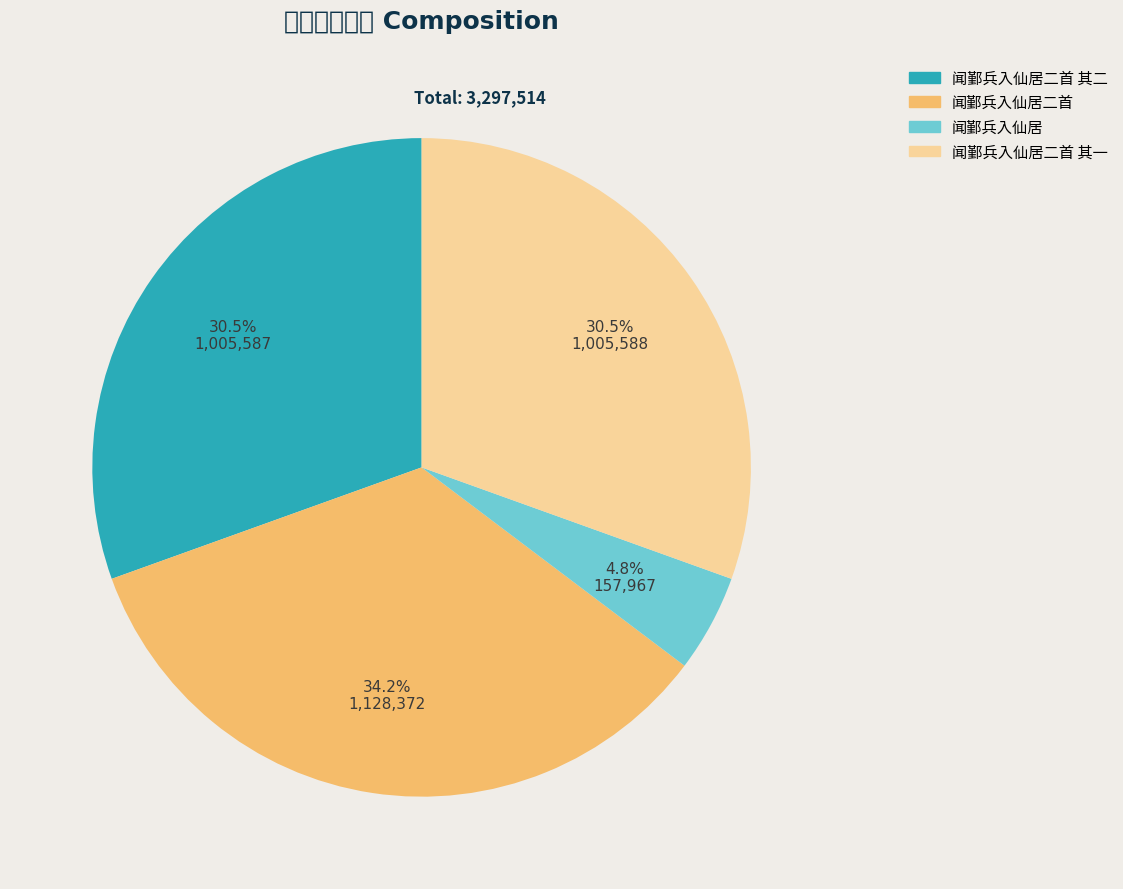

Does 闻鄞兵入仙居二首 其一 account for over 50% of the chart?

No